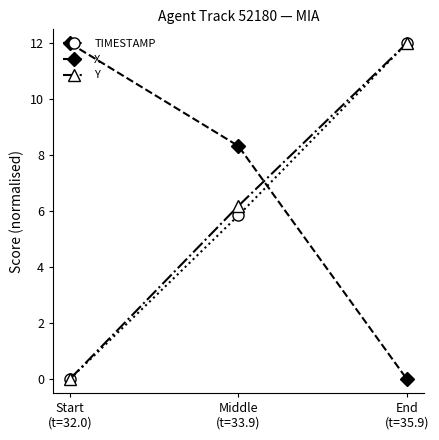

Reading right to left, list all the values displayed in this chart.

TIMESTAMP: End
(t=35.9)=12.0	Middle
(t=33.9)=5.8	Start
(t=32.0)=0.0
X: End
(t=35.9)=0.0	Middle
(t=33.9)=8.3	Start
(t=32.0)=12.0
Y: End
(t=35.9)=12.0	Middle
(t=33.9)=6.2	Start
(t=32.0)=0.0